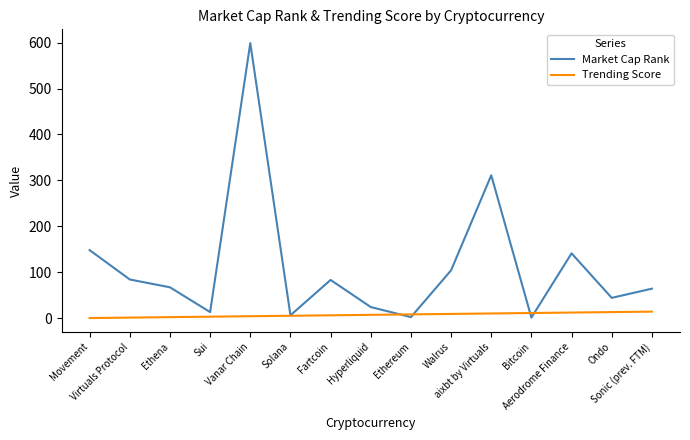

Which series has the largest total across all categories?

Market Cap Rank